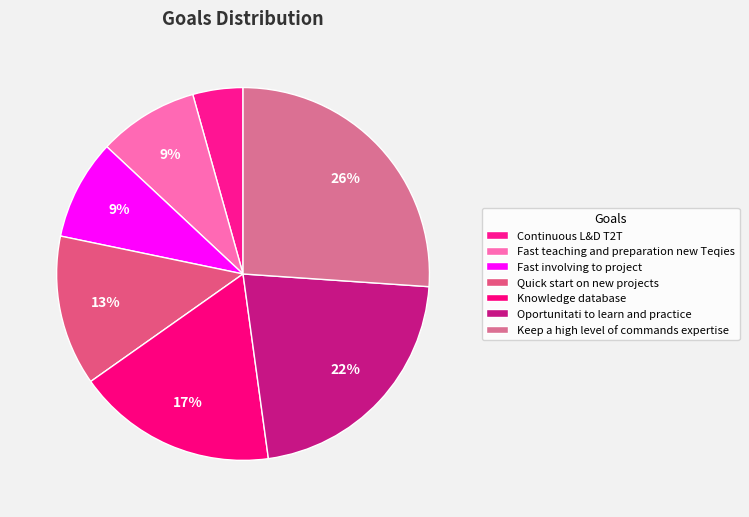

Does Oportunitati to learn and practice represent more than half of the total?

No